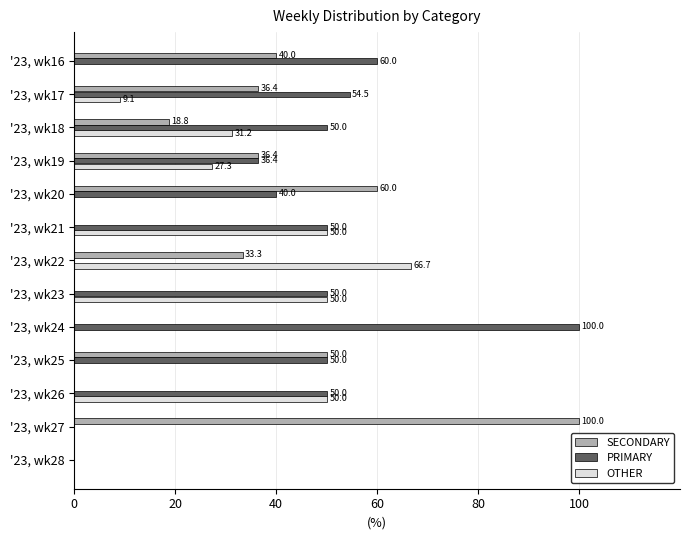

Which series has the largest total across all categories?

PRIMARY